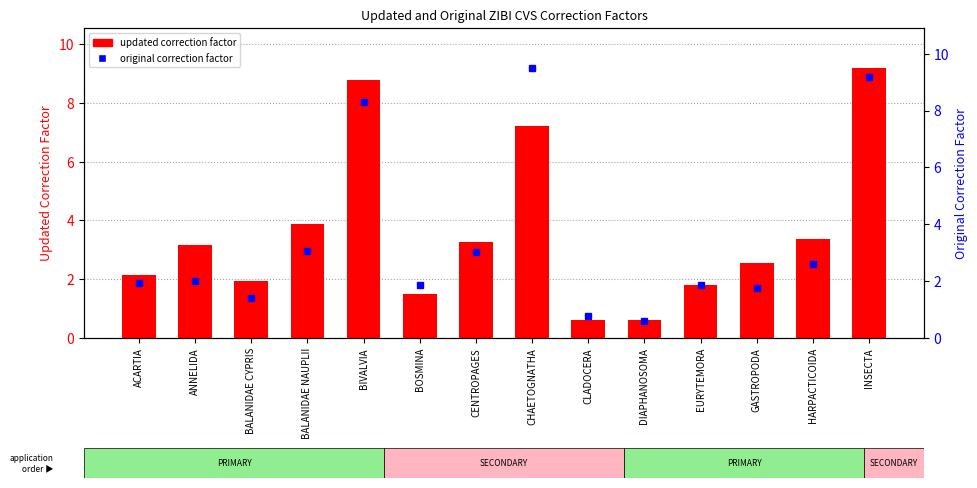

Reading left to right, list all the values displayed in this chart.

updated correction factor: 2.2	3.2	2.0	3.9	8.8	1.5	3.3	7.2	0.6	0.6	1.8	2.6	3.4	9.2
original correction factor: 1.9	2.0	1.4	3.1	8.3	1.9	3.0	9.5	0.8	0.6	1.9	1.8	2.6	9.2